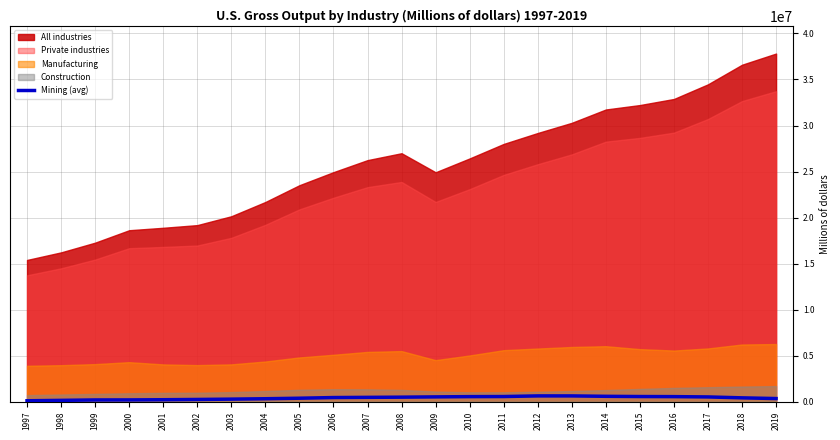

At which category does the data reach its first local peak?

2012